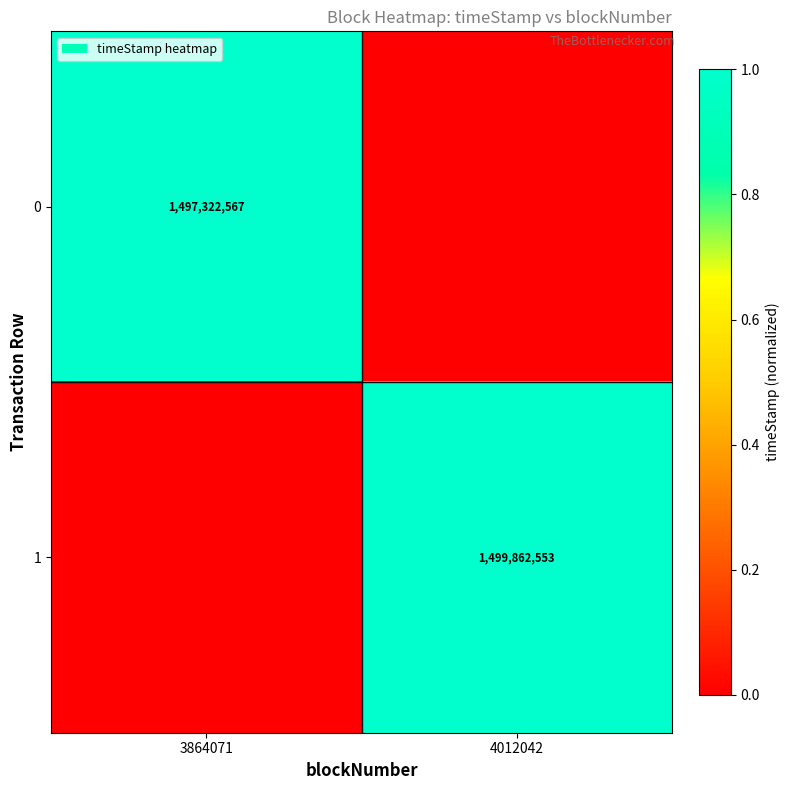

What is the total value across all series at 3864071?

1.0